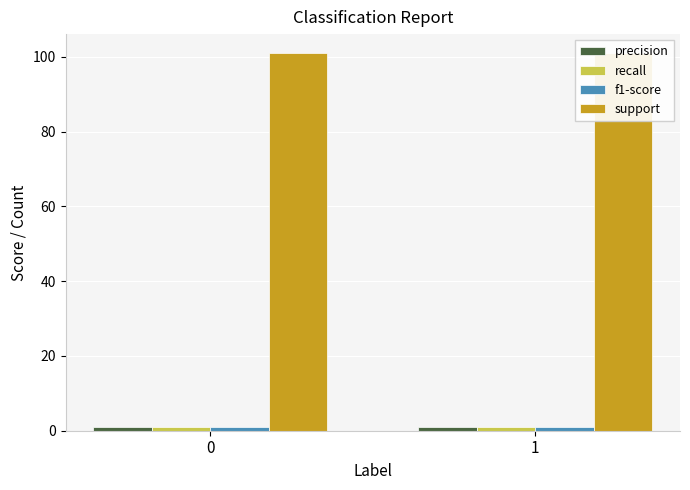

The precision series shows 0.6 at 1. True or false?

False